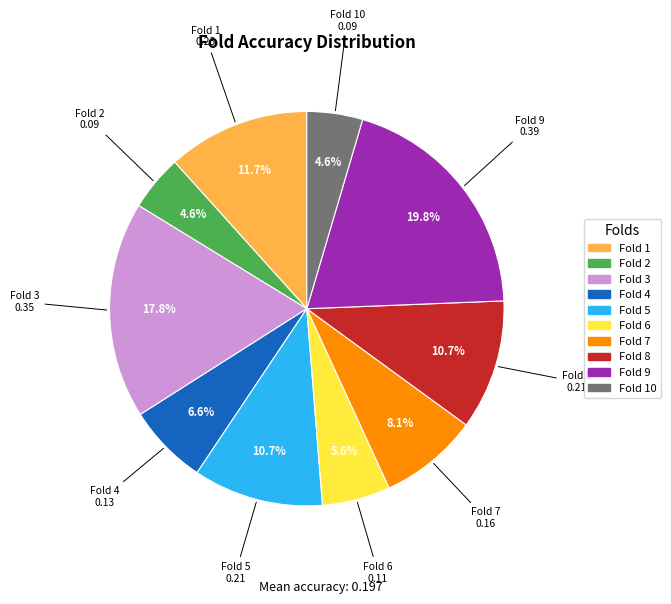

Does any single category account for the majority?

No